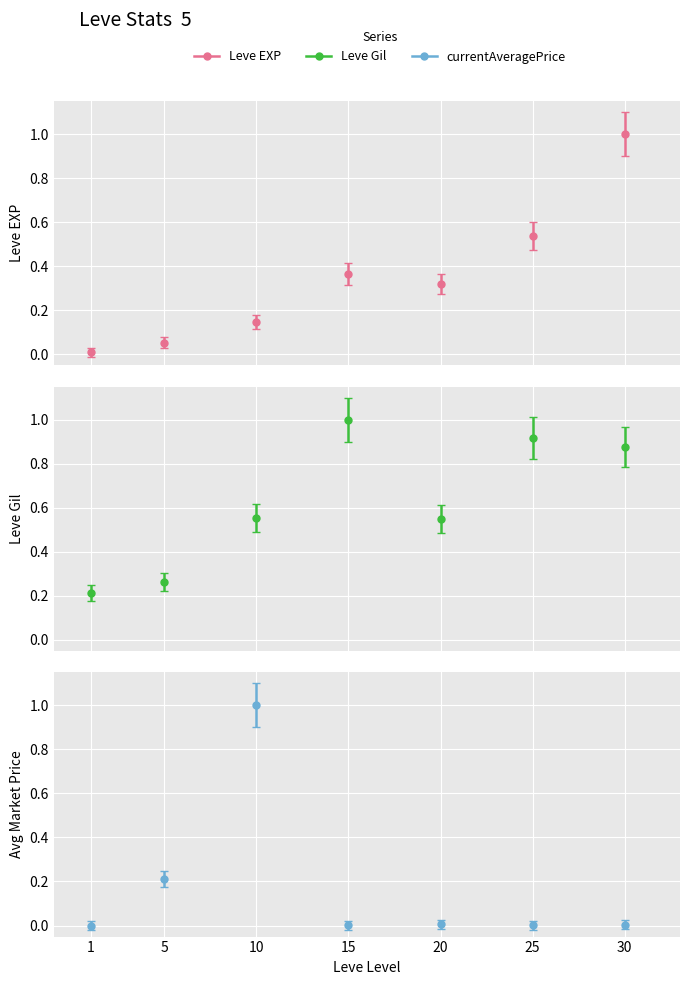

Which has a higher value, 30 or 25?

30